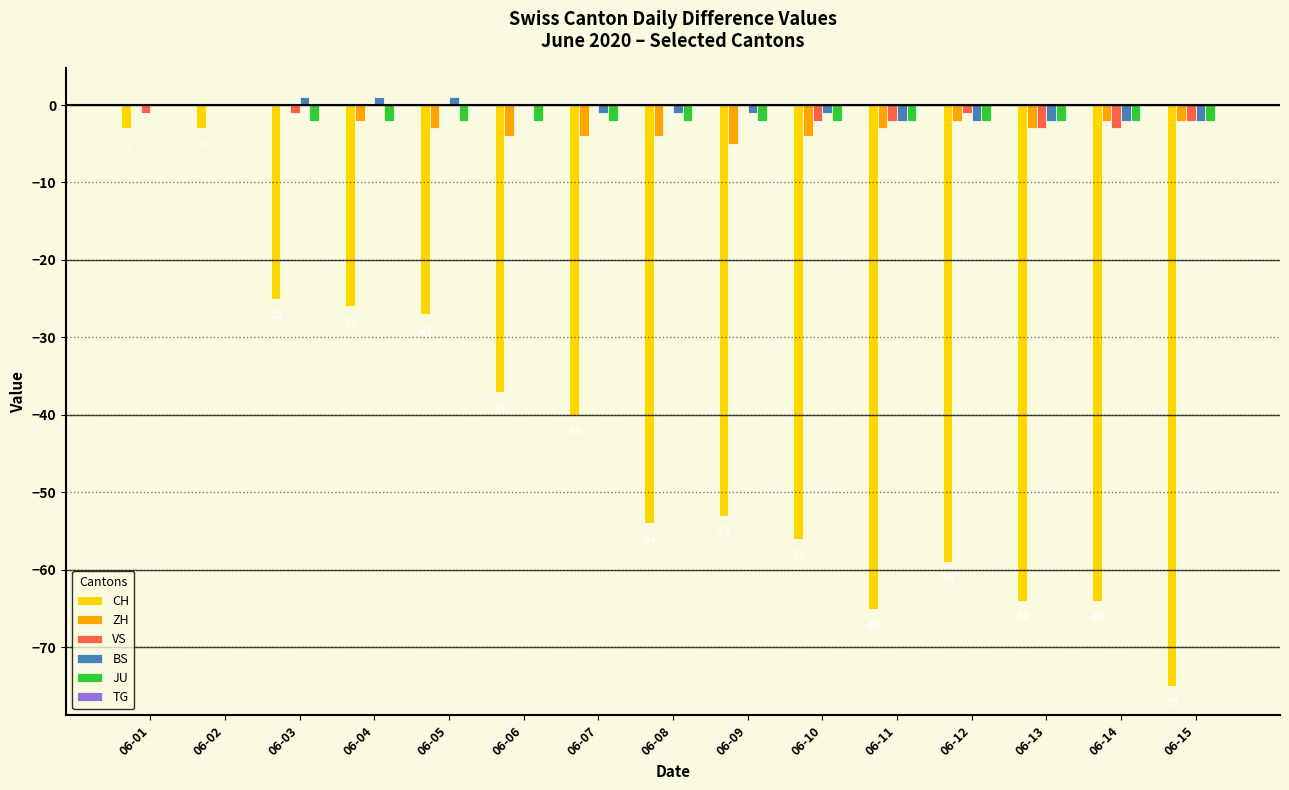

What is the total value across all series at 06-14?

-73